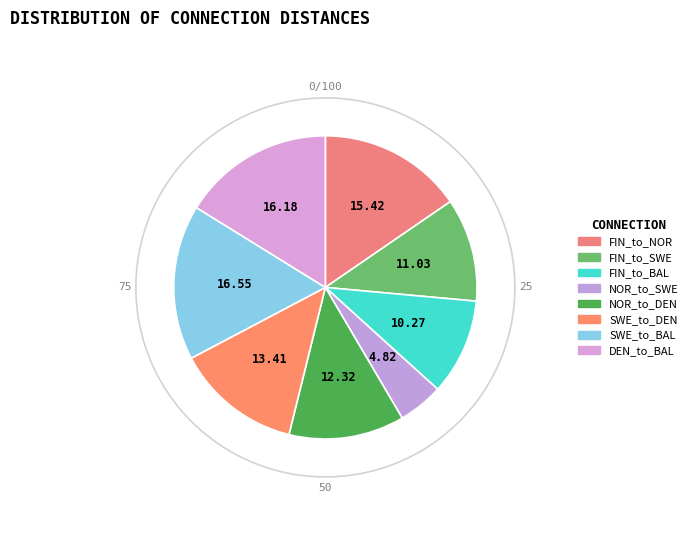

Is the sum of SWE_to_DEN and FIN_to_SWE greater than half?

No